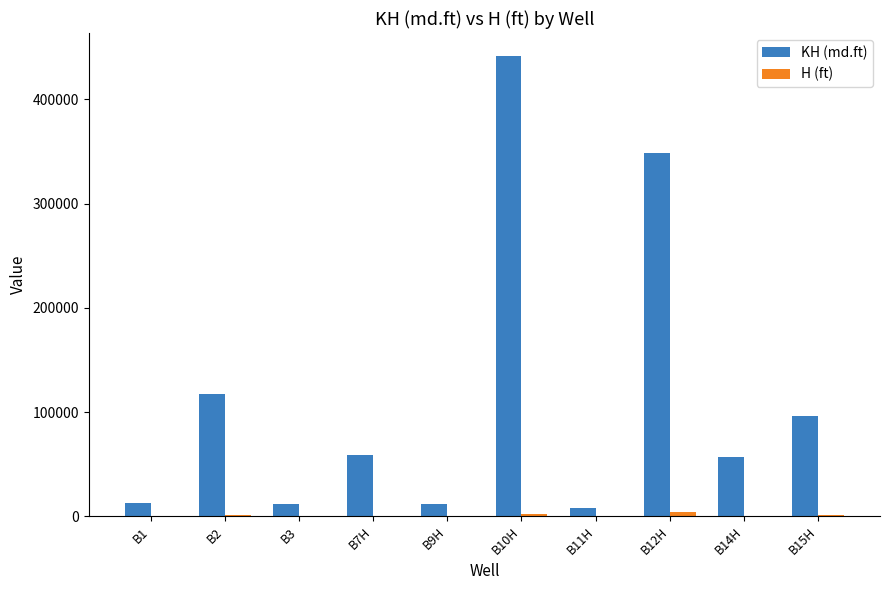

Which category has the highest value across all series?

B10H